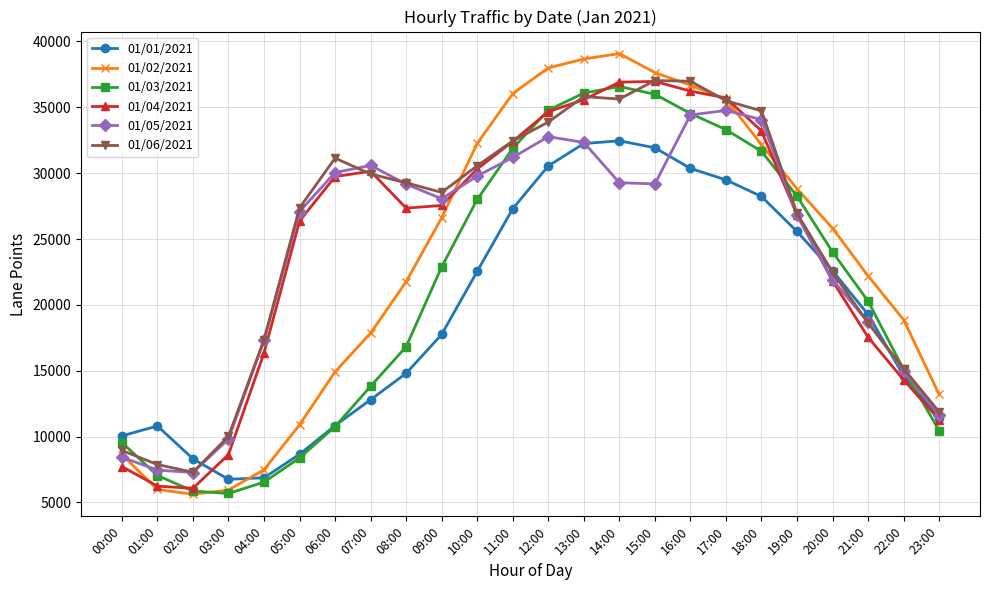

Where does the 01/04/2021 series first go above 27548?

06:00